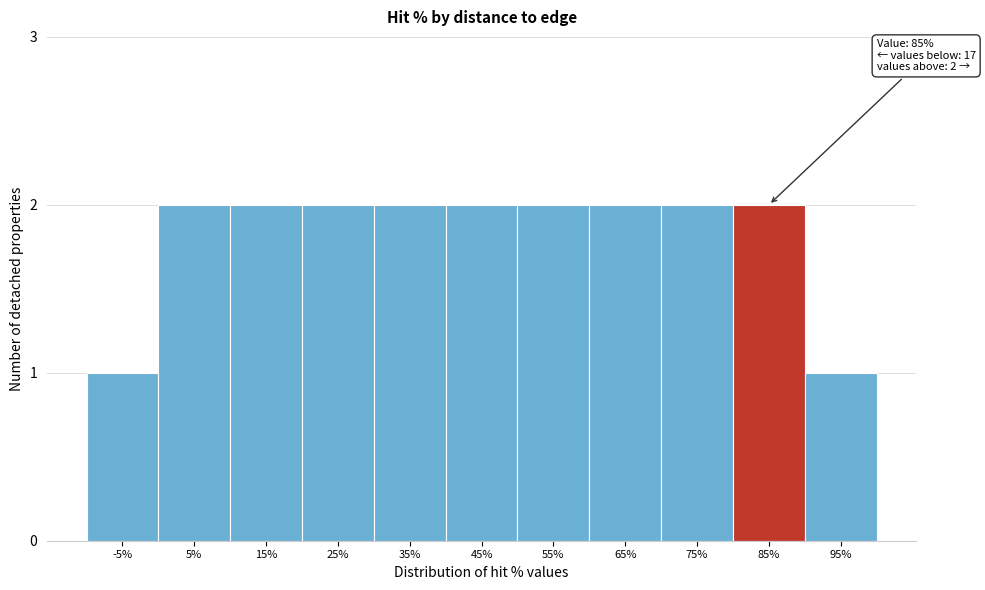

Reading left to right, list all the values displayed in this chart.

-5%=1	5%=2	15%=2	25%=2	35%=2	45%=2	55%=2	65%=2	75%=2	85%=2	95%=1